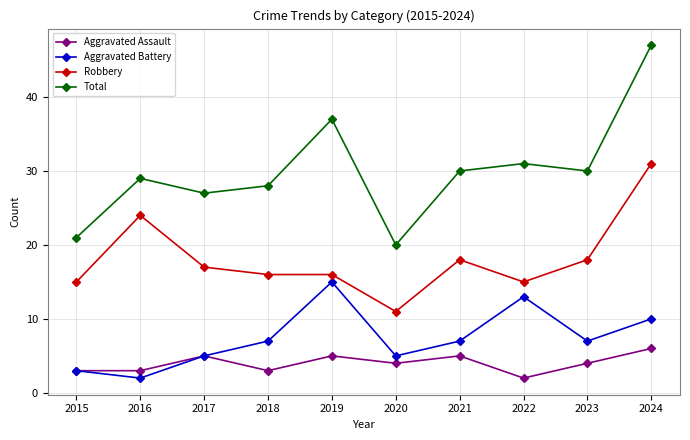

What is the difference between the highest and lowest values at 2024?

41